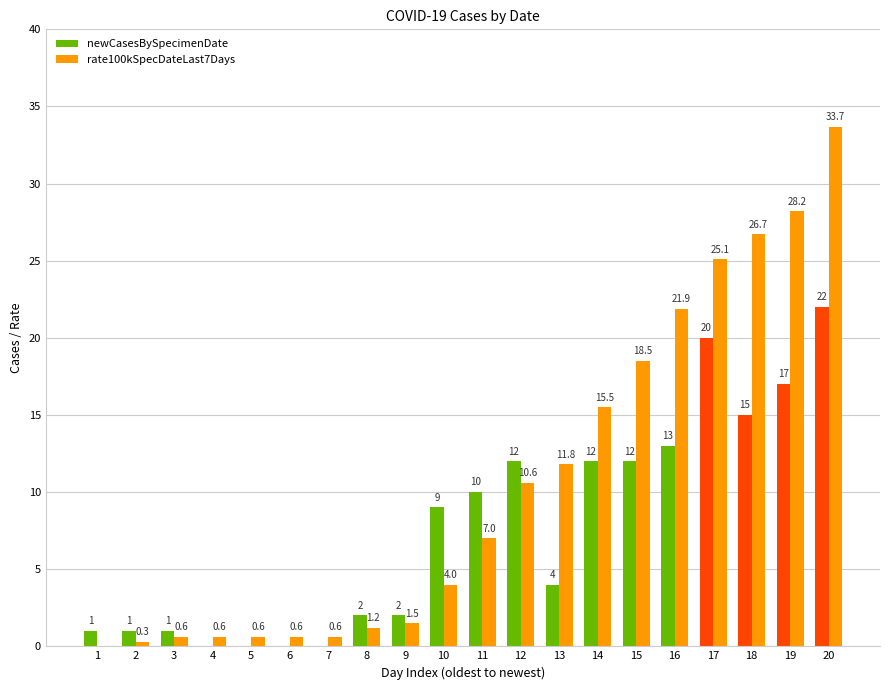

The value of newCasesBySpecimenDate at 9 is 2.0. True or false?

True